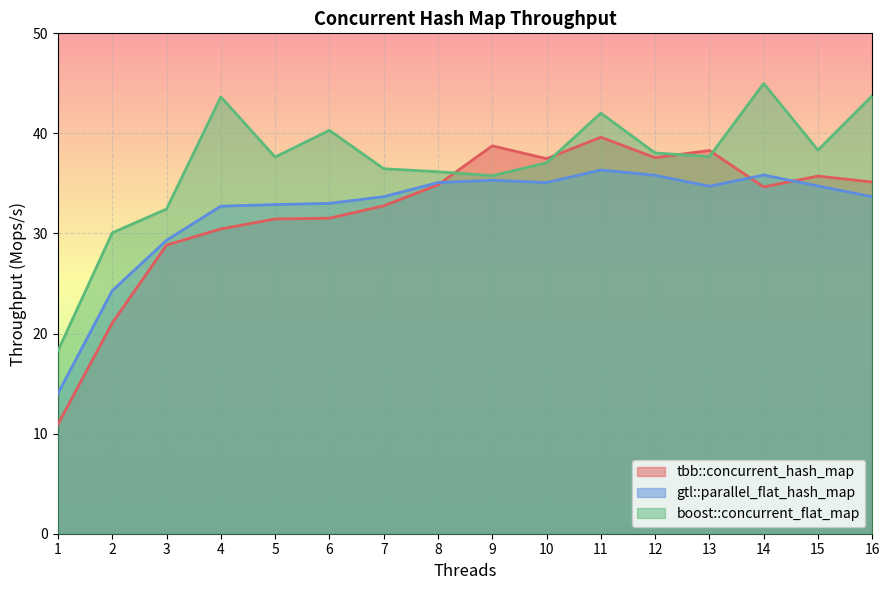

How many data points in gtl::parallel_flat_hash_map are above 34?

8